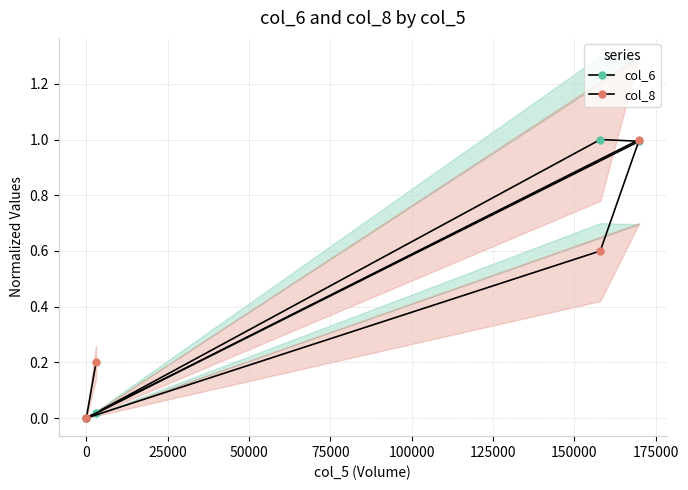

The col_6 series shows 0.0 at 75000. True or false?

False